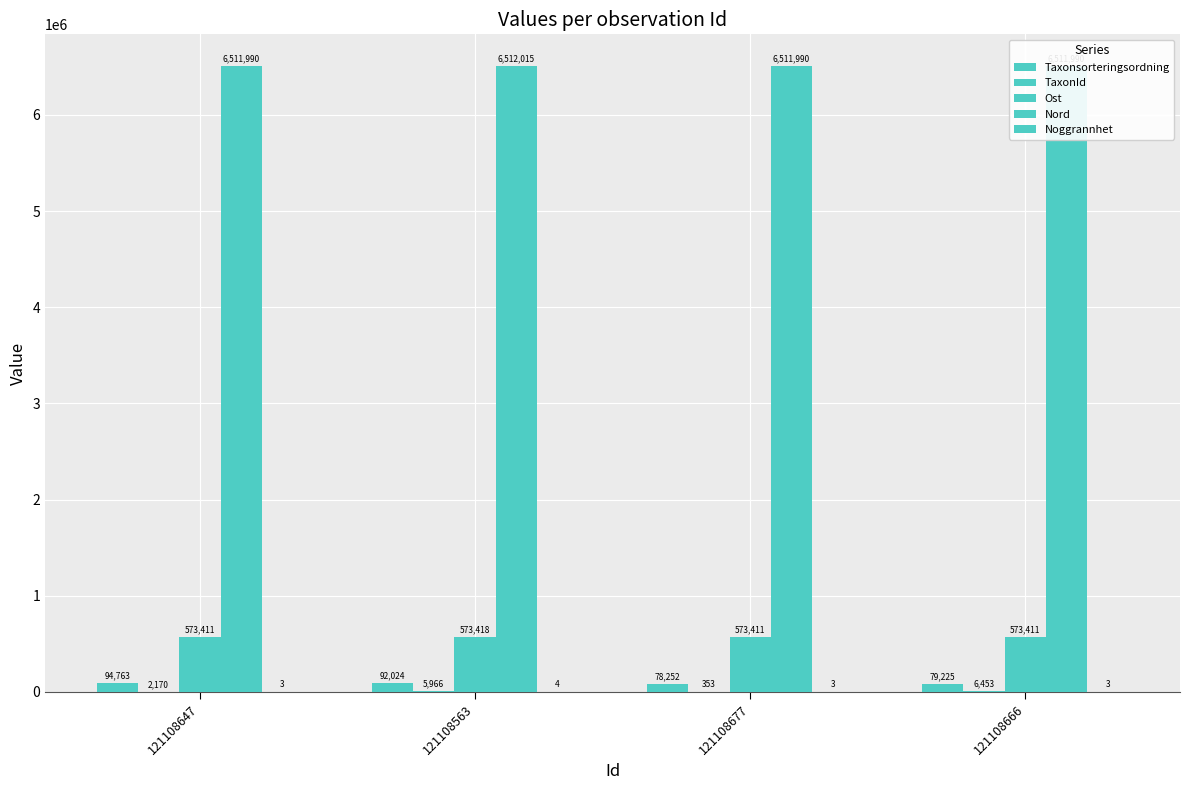

What is the minimum value shown in the chart?

3